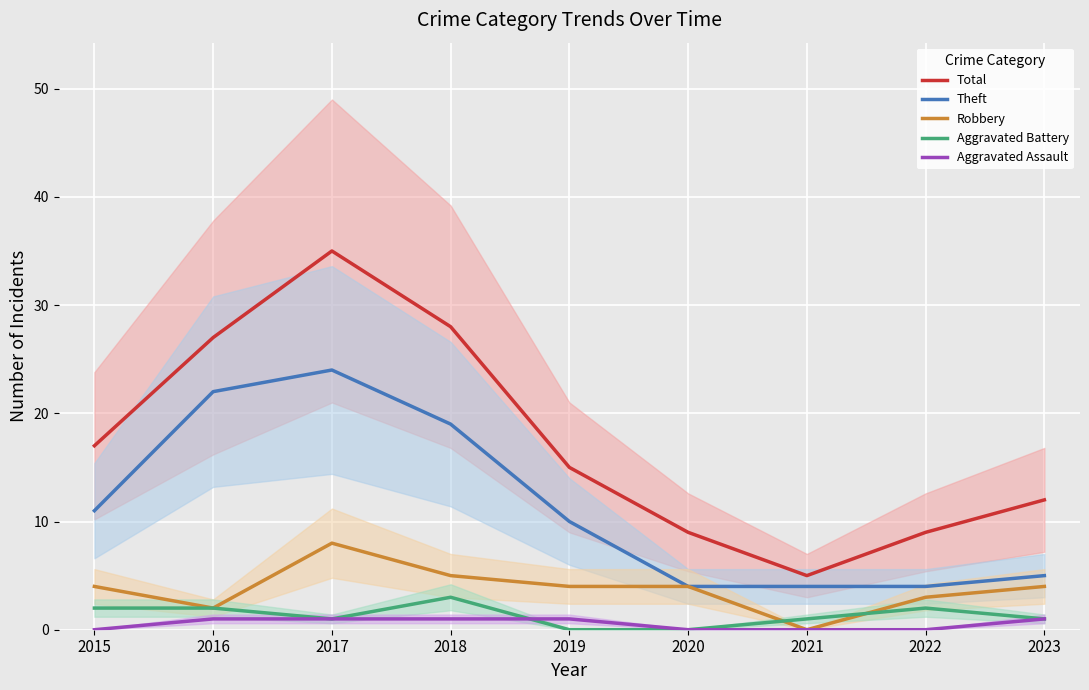

What is the sum of all Total values?

157